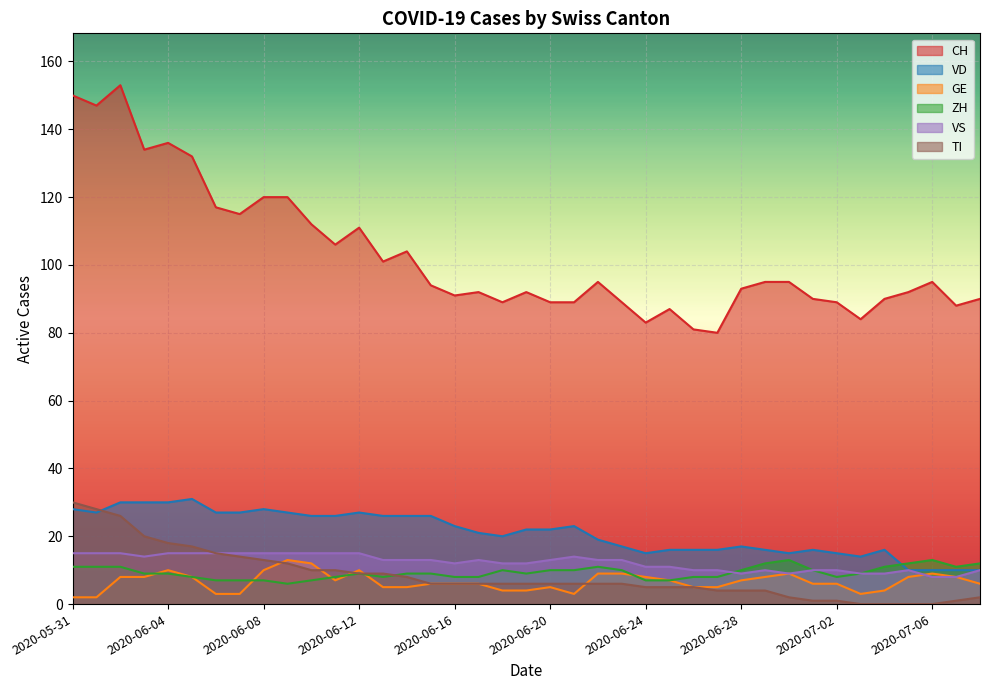

Which label corresponds to the largest value in the chart?

2020-06-02